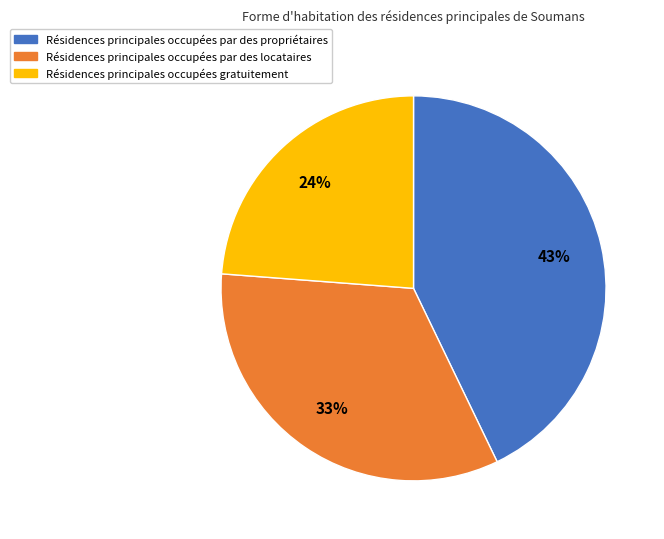

Is it true that Résidences principales occupées gratuitement is 19% of the pie?

False